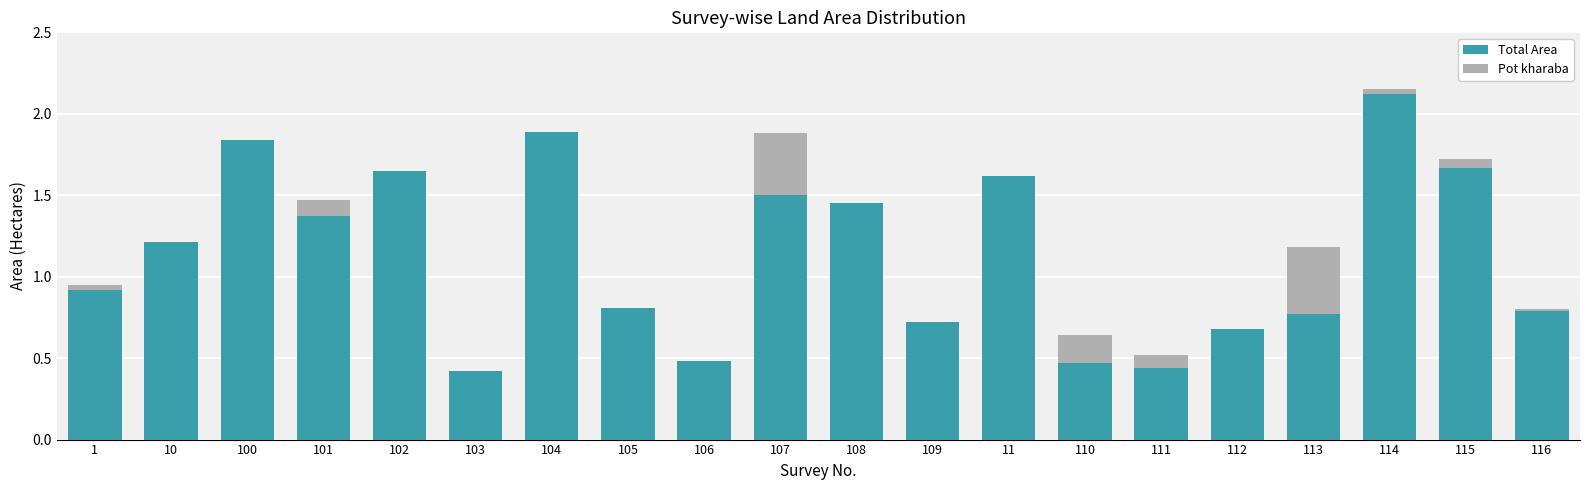

The Total Area series shows 0.9 at 1. True or false?

True